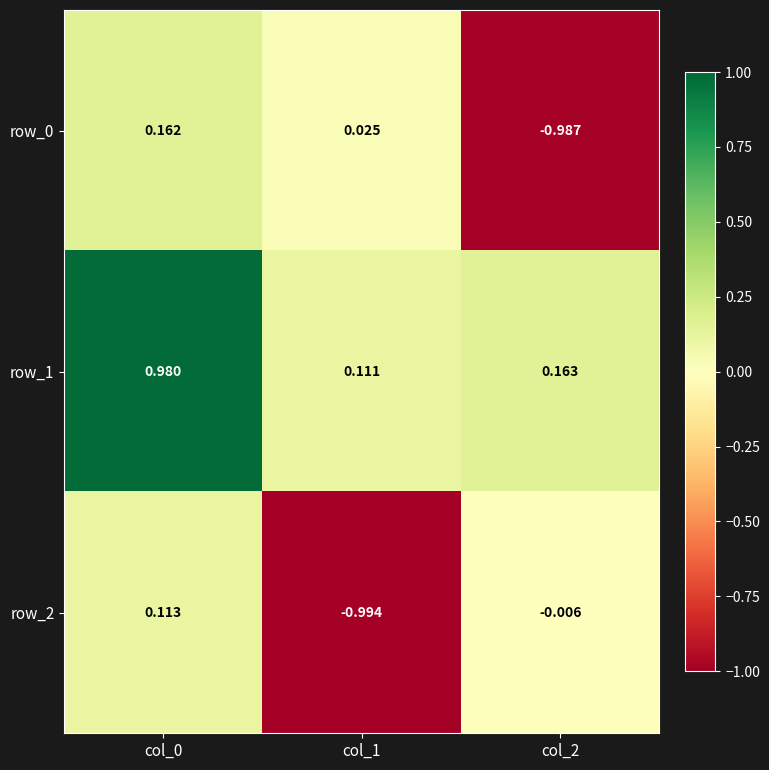

How many values in the row_0 series are below 0?

1